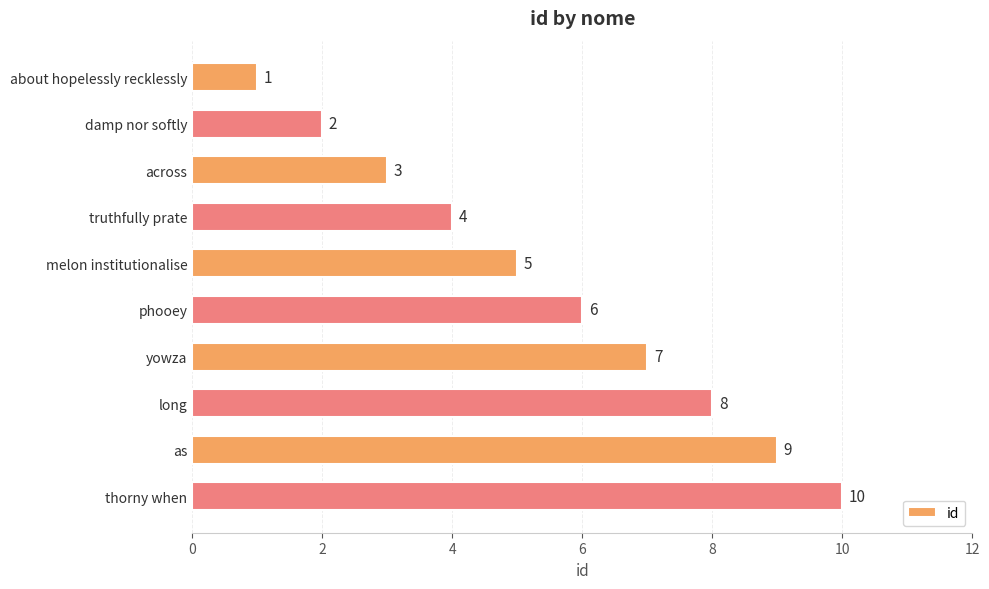

Count the values in the range 3 to 8.

6